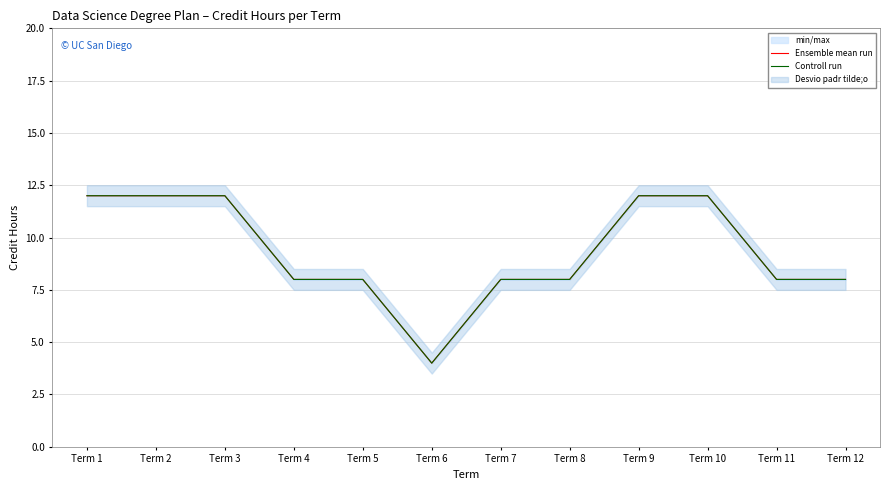

Is it true that Controll run equals 8 at Term 7?

True